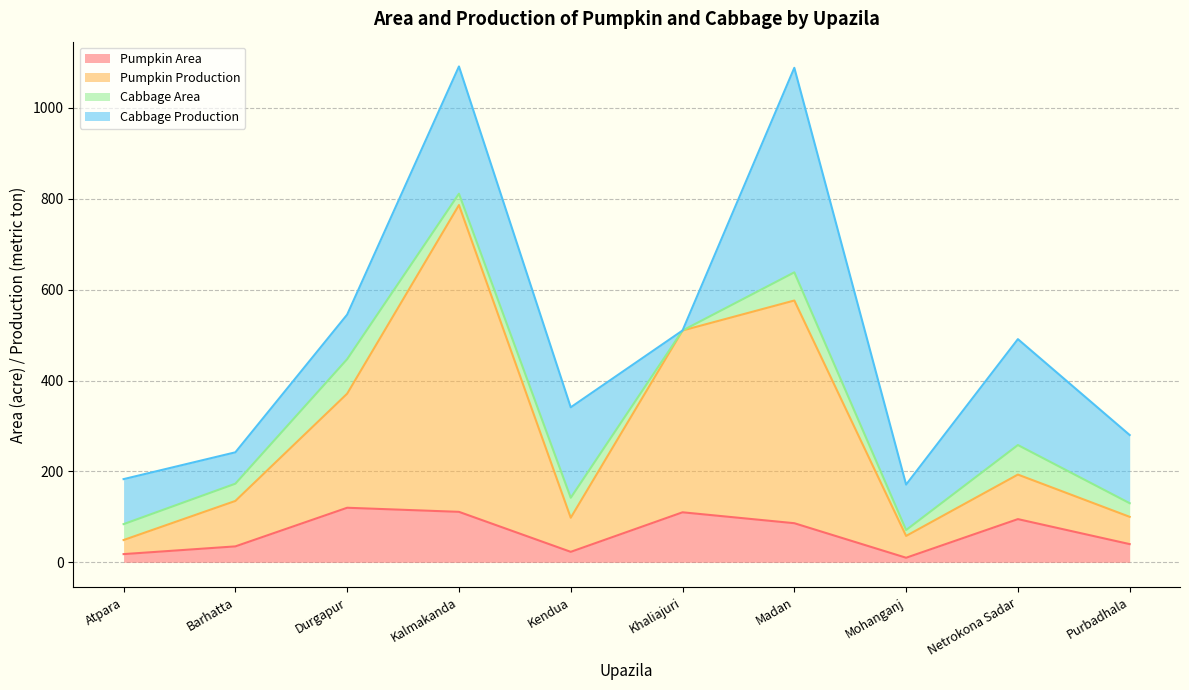

True or false: Pumpkin Area and Pumpkin Production intersect in this chart.

False